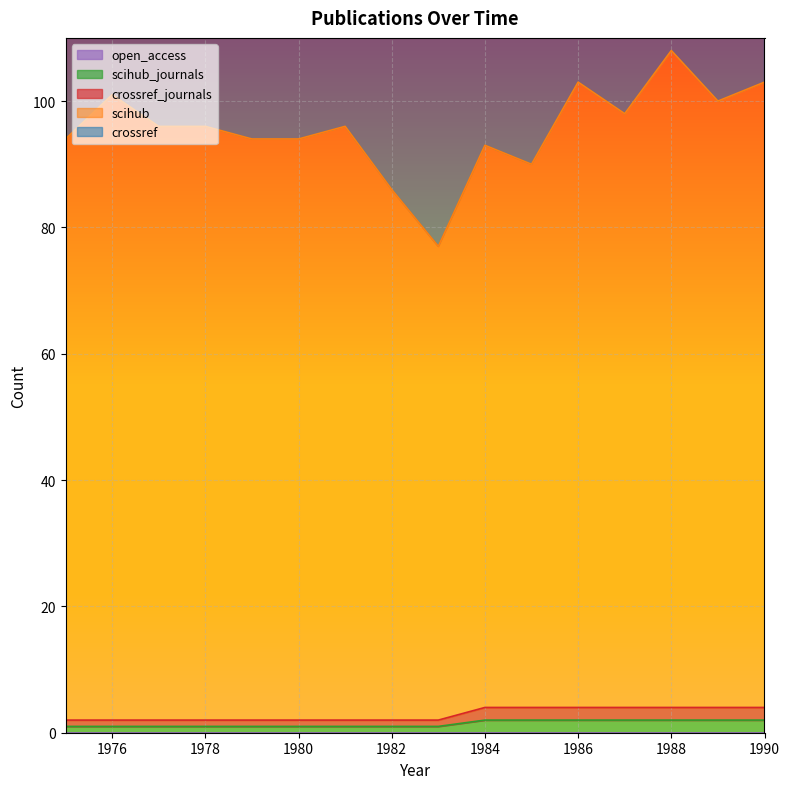

Which category has the lowest value in the crossref_journals series?

1975